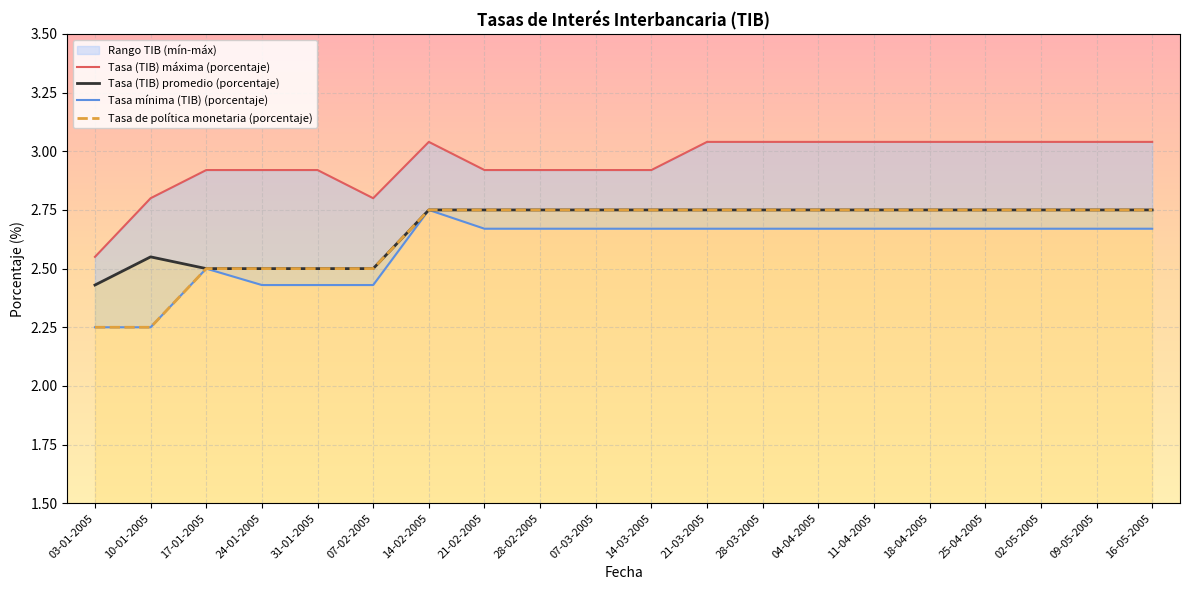

Reading right to left, what are all the values shown in this chart?

Tasa (TIB) máxima (porcentaje): 16-05-2005=3.0	09-05-2005=3.0	02-05-2005=3.0	25-04-2005=3.0	18-04-2005=3.0	11-04-2005=3.0	04-04-2005=3.0	28-03-2005=3.0	21-03-2005=3.0	14-03-2005=2.9	07-03-2005=2.9	28-02-2005=2.9	21-02-2005=2.9	14-02-2005=3.0	07-02-2005=2.8	31-01-2005=2.9	24-01-2005=2.9	17-01-2005=2.9	10-01-2005=2.8	03-01-2005=2.5
Tasa (TIB) promedio (porcentaje): 16-05-2005=2.8	09-05-2005=2.8	02-05-2005=2.8	25-04-2005=2.8	18-04-2005=2.8	11-04-2005=2.8	04-04-2005=2.8	28-03-2005=2.8	21-03-2005=2.8	14-03-2005=2.8	07-03-2005=2.8	28-02-2005=2.8	21-02-2005=2.8	14-02-2005=2.8	07-02-2005=2.5	31-01-2005=2.5	24-01-2005=2.5	17-01-2005=2.5	10-01-2005=2.5	03-01-2005=2.4
Tasa mínima (TIB) (porcentaje): 16-05-2005=2.7	09-05-2005=2.7	02-05-2005=2.7	25-04-2005=2.7	18-04-2005=2.7	11-04-2005=2.7	04-04-2005=2.7	28-03-2005=2.7	21-03-2005=2.7	14-03-2005=2.7	07-03-2005=2.7	28-02-2005=2.7	21-02-2005=2.7	14-02-2005=2.8	07-02-2005=2.4	31-01-2005=2.4	24-01-2005=2.4	17-01-2005=2.5	10-01-2005=2.2	03-01-2005=2.2
Tasa de política monetaria (porcentaje): 16-05-2005=2.8	09-05-2005=2.8	02-05-2005=2.8	25-04-2005=2.8	18-04-2005=2.8	11-04-2005=2.8	04-04-2005=2.8	28-03-2005=2.8	21-03-2005=2.8	14-03-2005=2.8	07-03-2005=2.8	28-02-2005=2.8	21-02-2005=2.8	14-02-2005=2.8	07-02-2005=2.5	31-01-2005=2.5	24-01-2005=2.5	17-01-2005=2.5	10-01-2005=2.2	03-01-2005=2.2